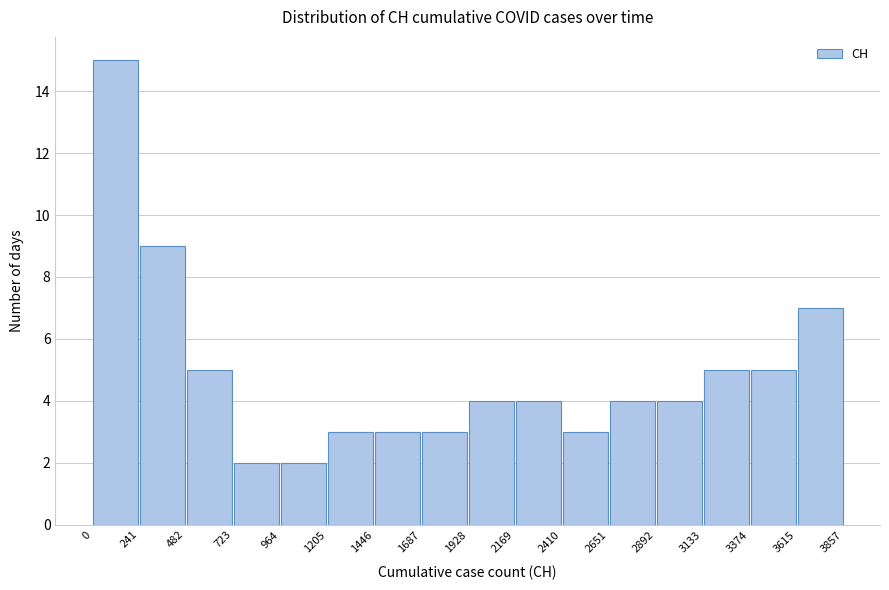

Which range on the x-axis has the tallest bar?

0 to 241